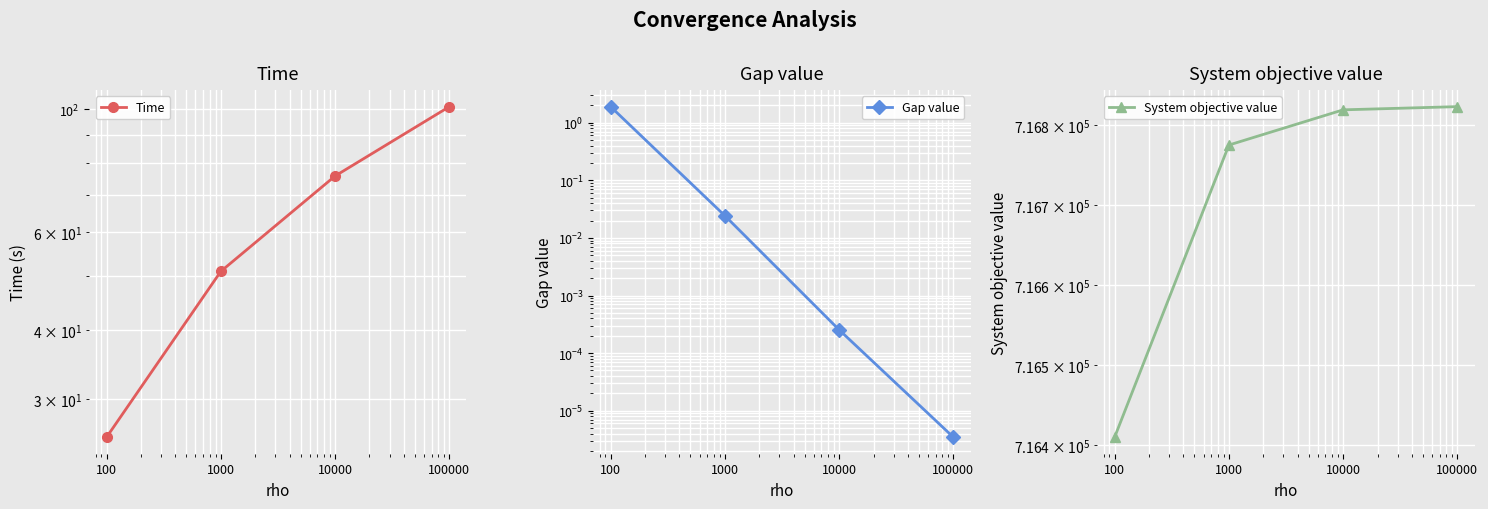

What is the value of the System objective value point at the 1st from the left?

716410.0